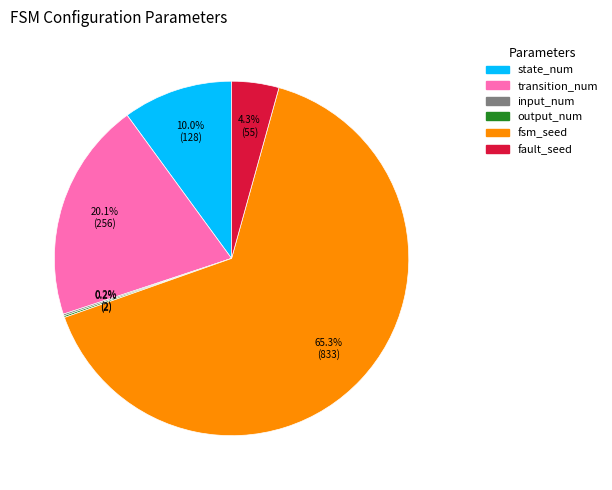

What percentage do state_num and fault_seed together represent?

14.3%